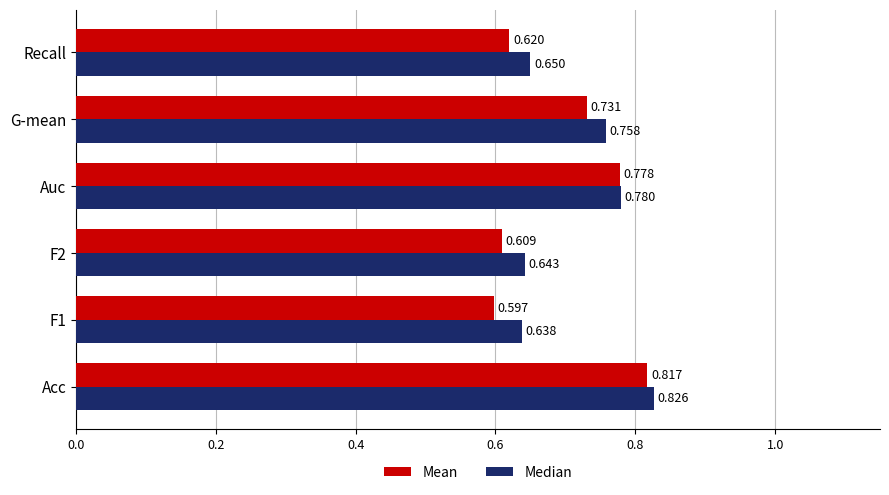

At which category does the chart reach its peak across all series?

Acc